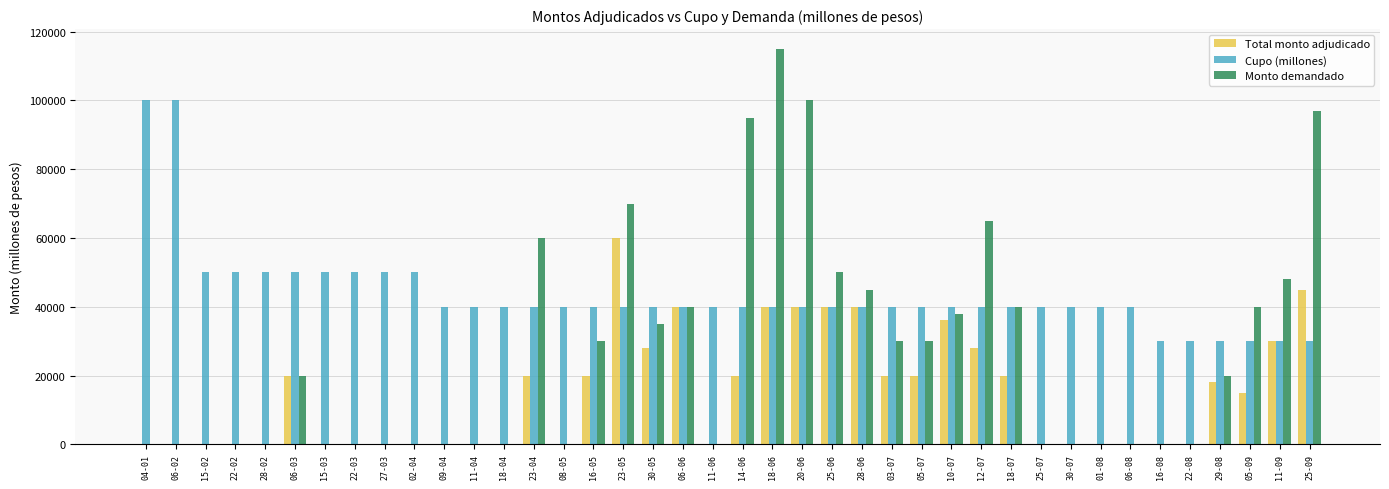

Count the number of categories in the chart.

40